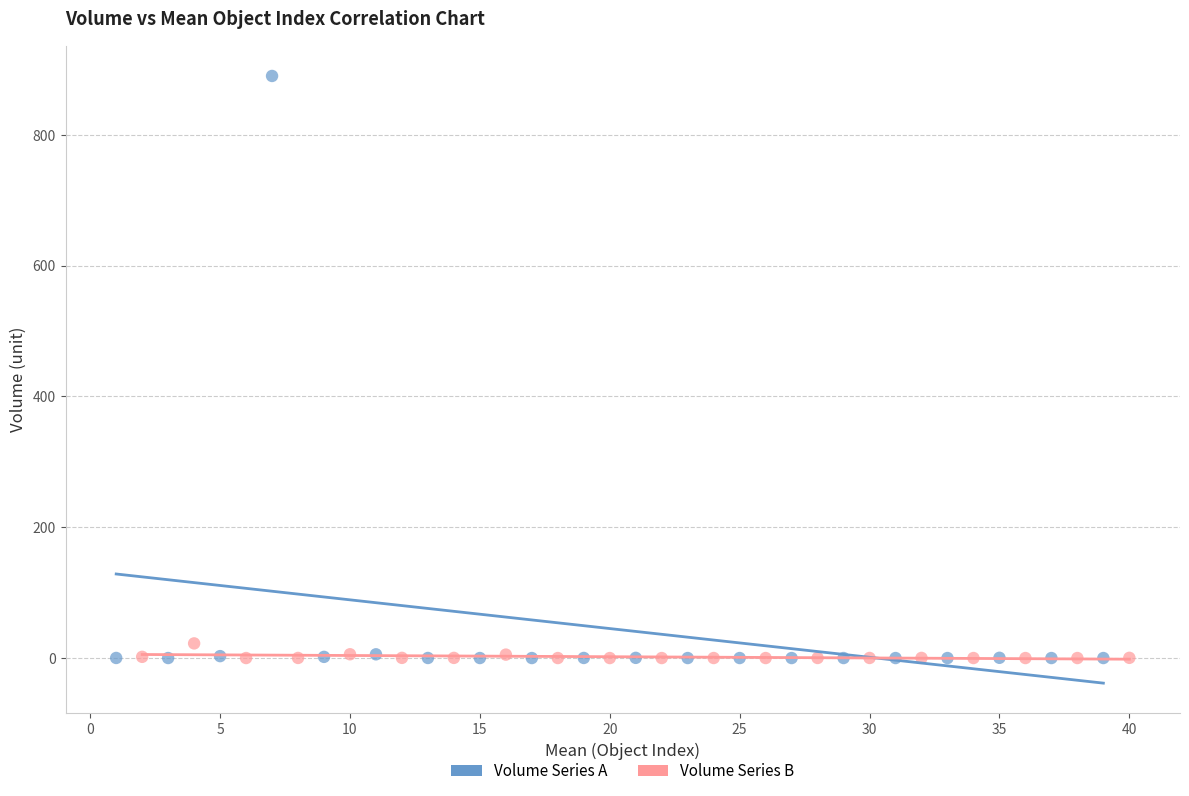

Which series has the largest Y range (max minus min)?

Volume Series A